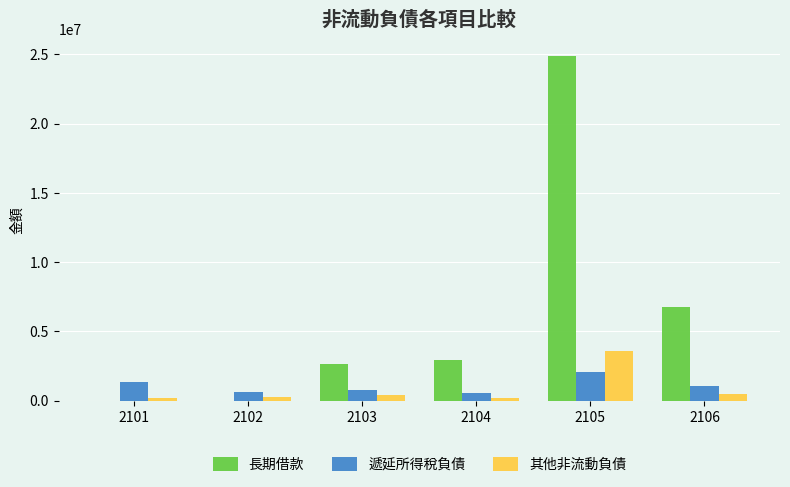

Count the number of categories in the chart.

6